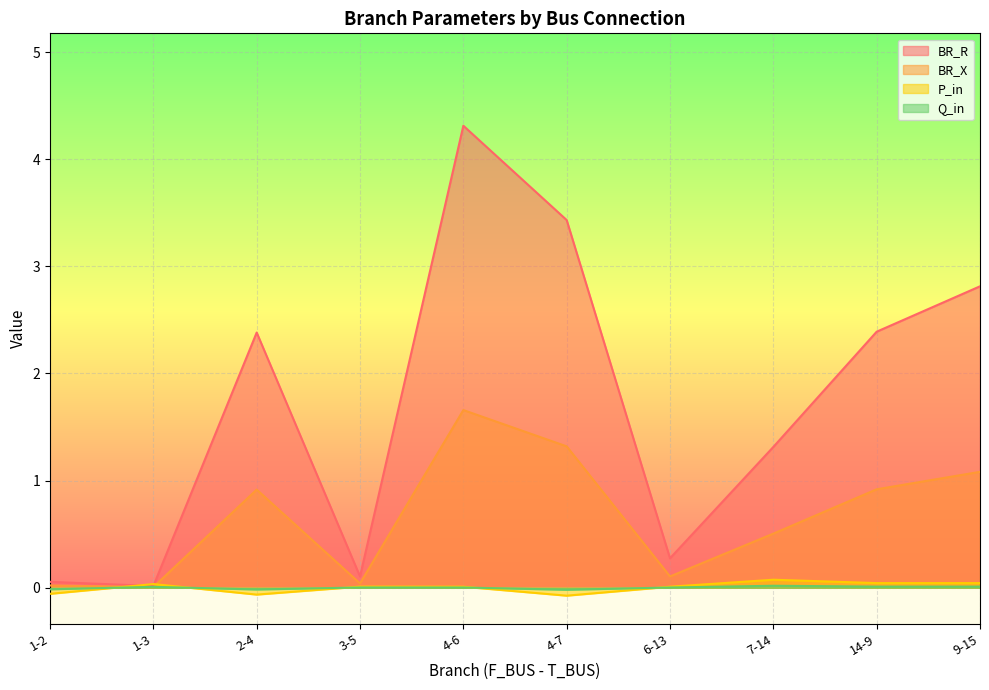

Which has a higher value, 9-15 or 1-2?

9-15